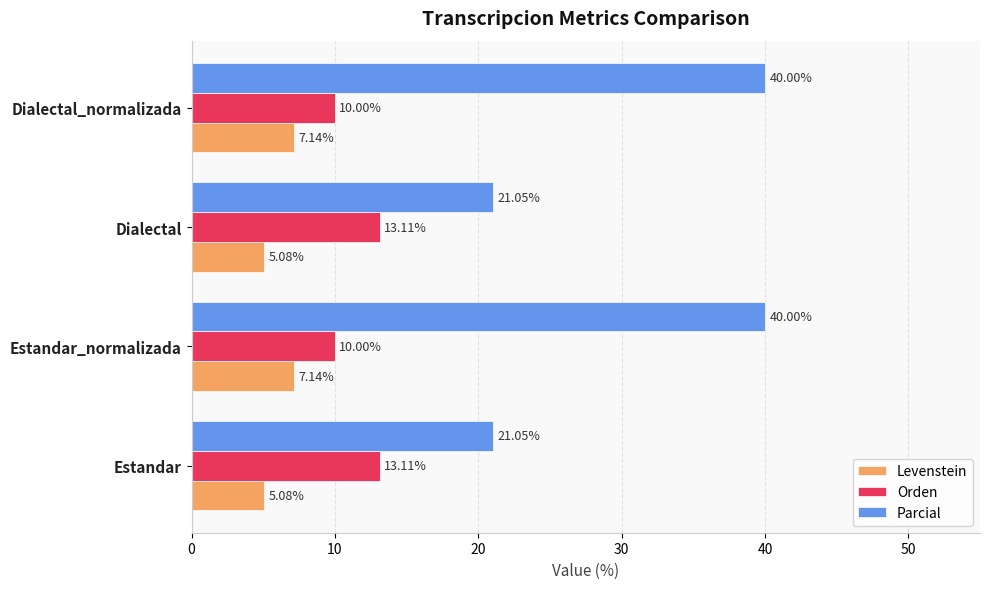

How many values in the Levenstein series are below 7?

2